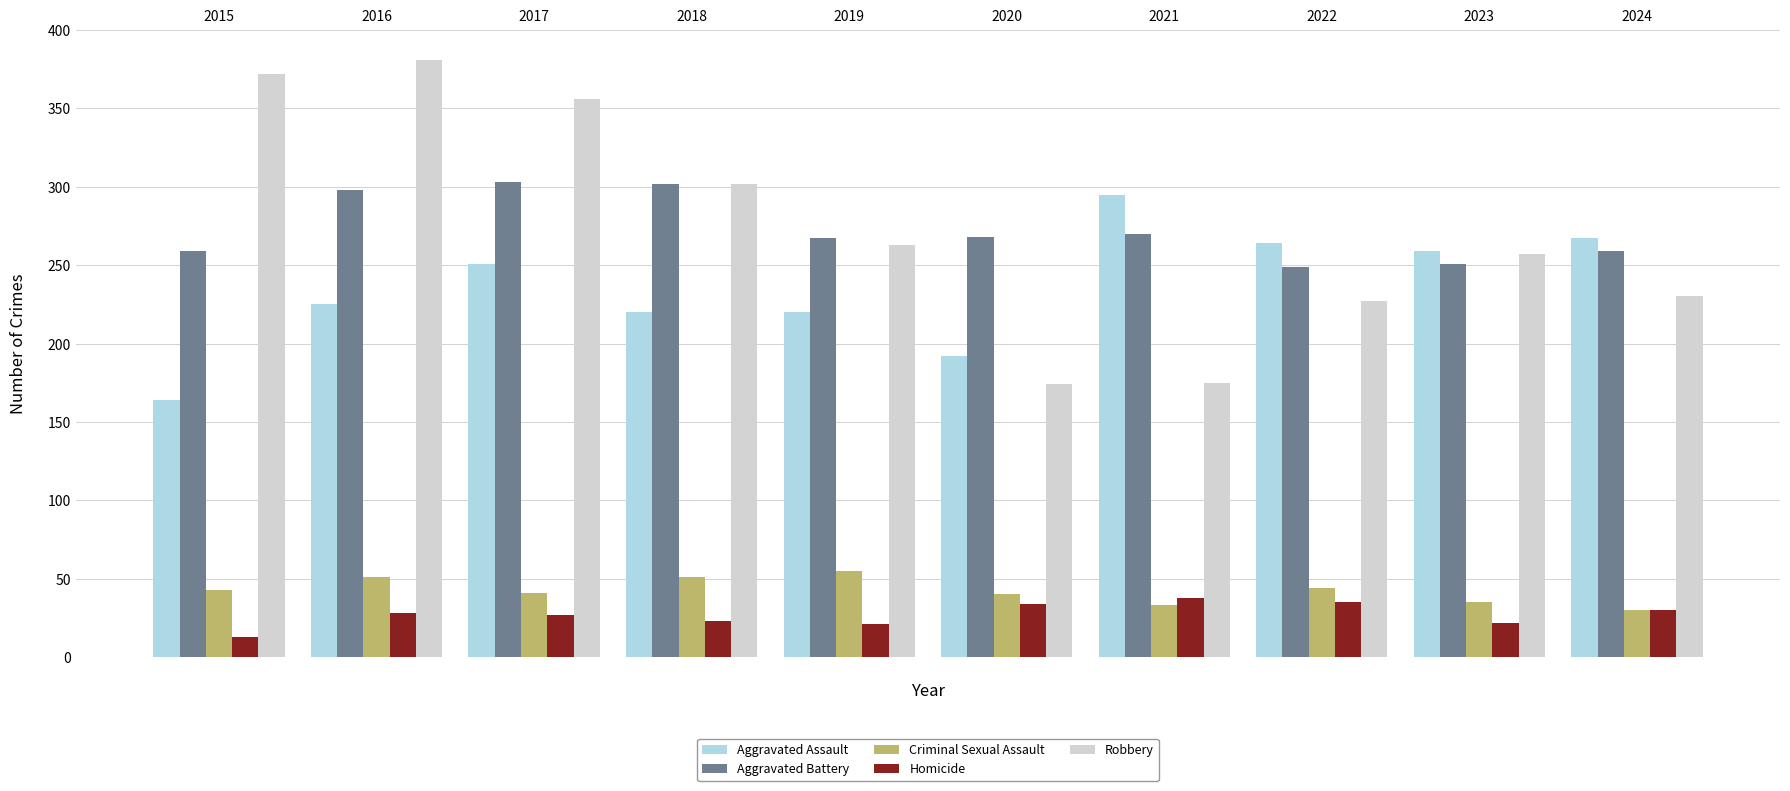

What is the maximum value for Criminal Sexual Assault?

55